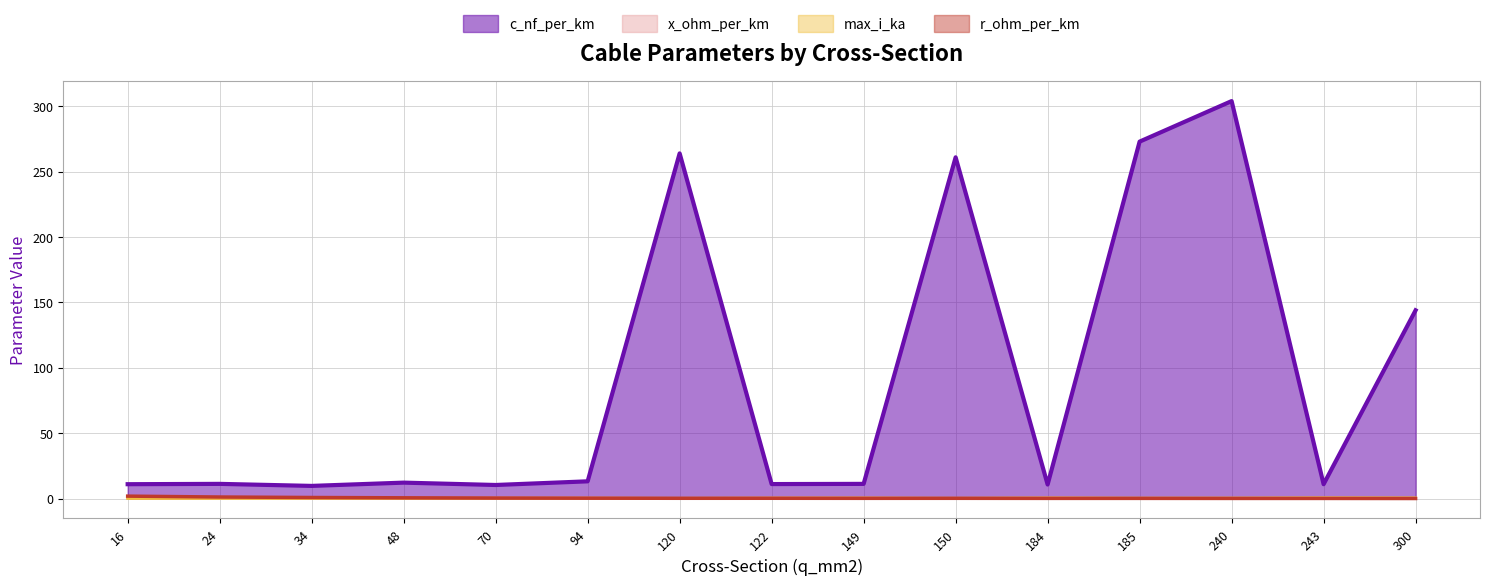

Rank the categories by r_ohm_per_km value from highest to lowest.

16, 24, 34, 48, 70, 94, 122, 120, 150, 149, 185, 184, 240, 243, 300